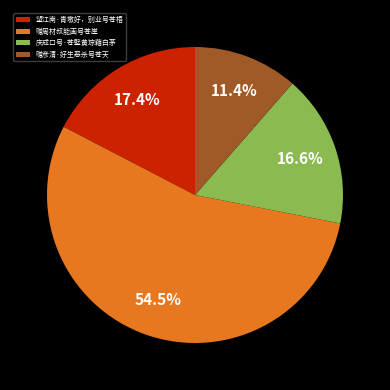

Combined, what portion of the pie is 庆成口号·苍璧黄琮藉白茅 and 望江南·青墩好，别业号苍梧?

34.0%